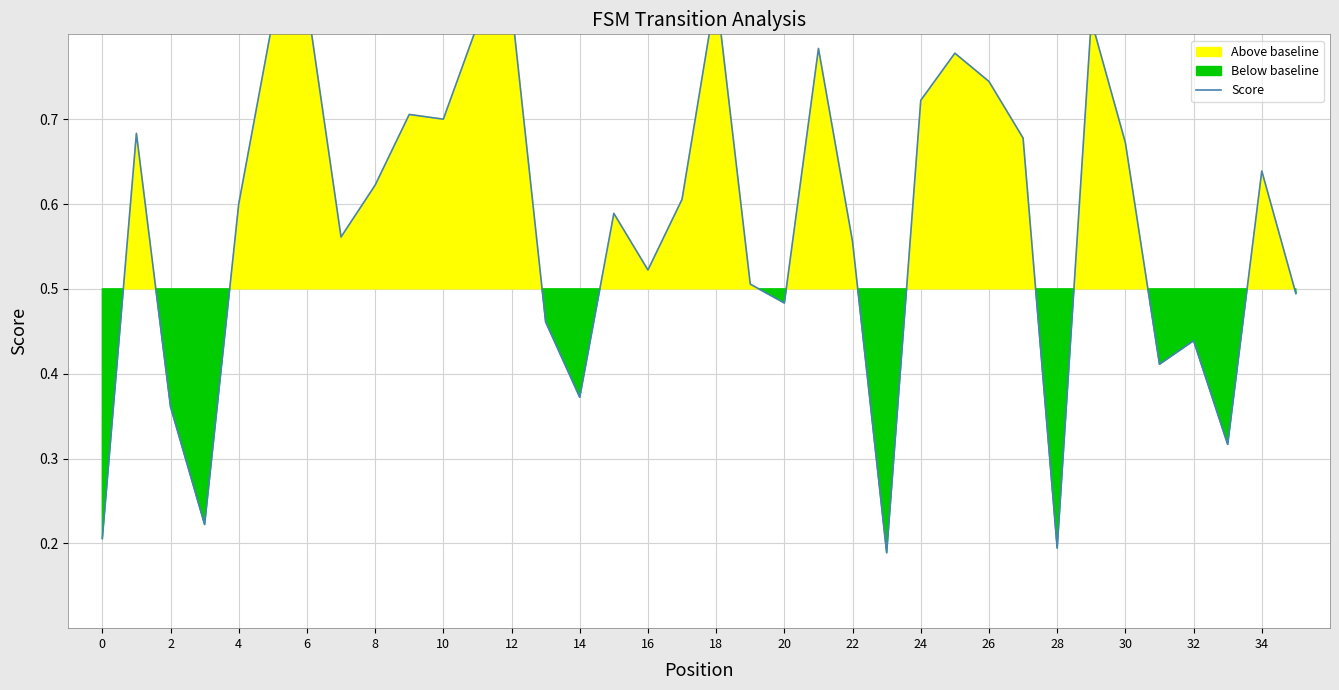

How many lines are shown in the chart?

1